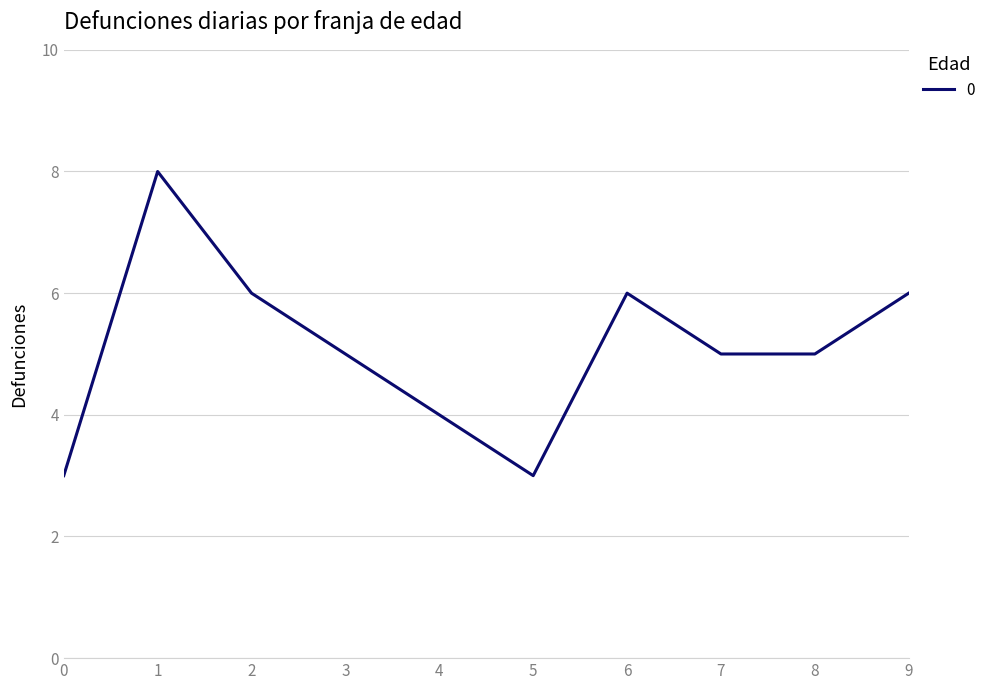

Reading right to left, extract all data points from this chart.

9=6	8=5	7=5	6=6	5=3	4=4	3=5	2=6	1=8	0=3